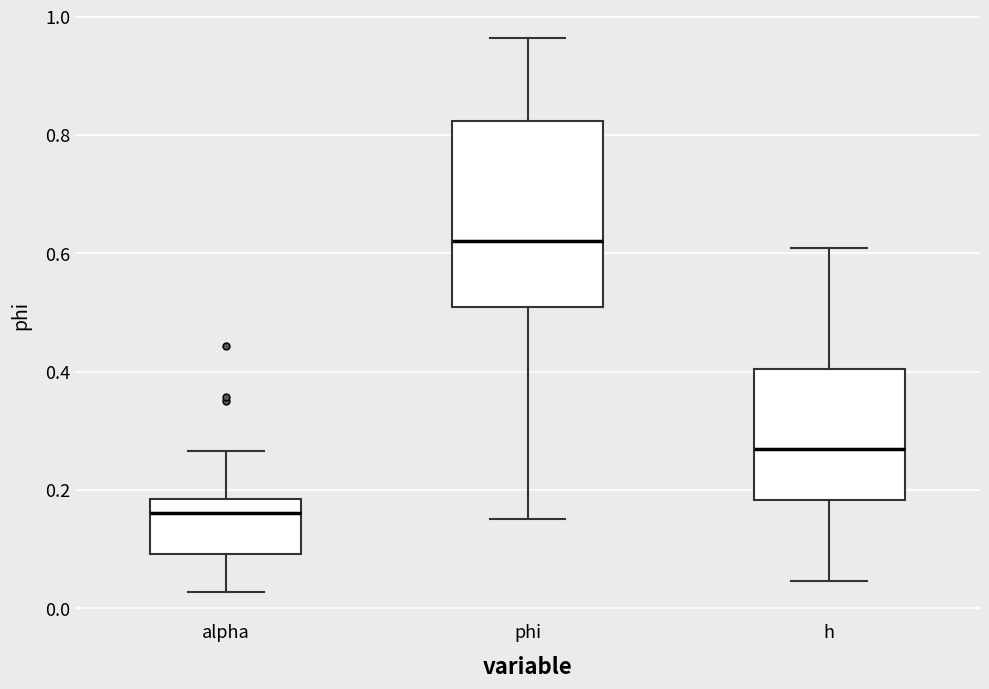

Reading left to right, read every box against the y-axis: the position of its median line, the range the box covers, and the ends of its whiskers. The values are not printed on the chart, so give them approximately, as read against the axis.

alpha: median 0.16, box 0.10 to 0.18, whiskers 0.02 to 0.26
phi: median 0.62, box 0.50 to 0.82, whiskers 0.16 to 0.96
h: median 0.28, box 0.18 to 0.40, whiskers 0.04 to 0.60